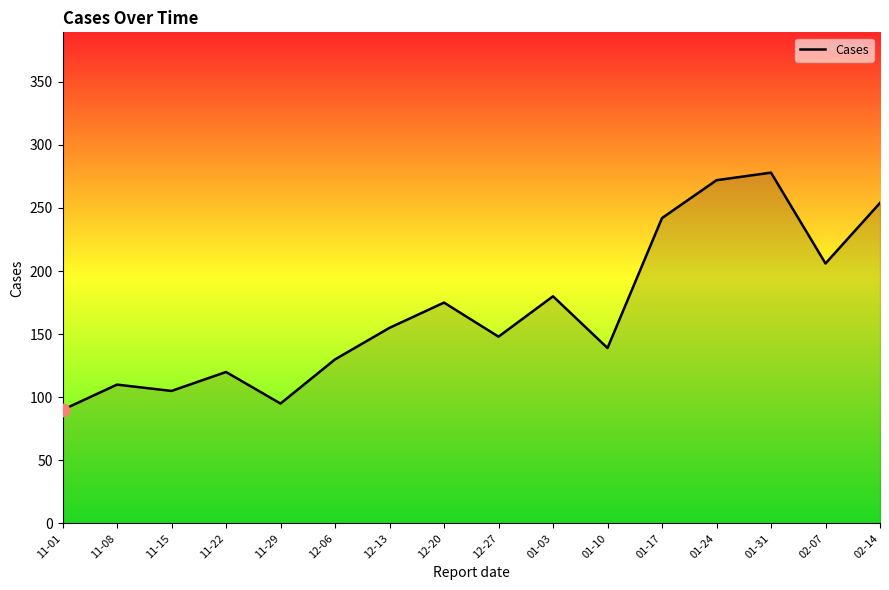

Which has a higher value, 12-06 or 02-14?

02-14